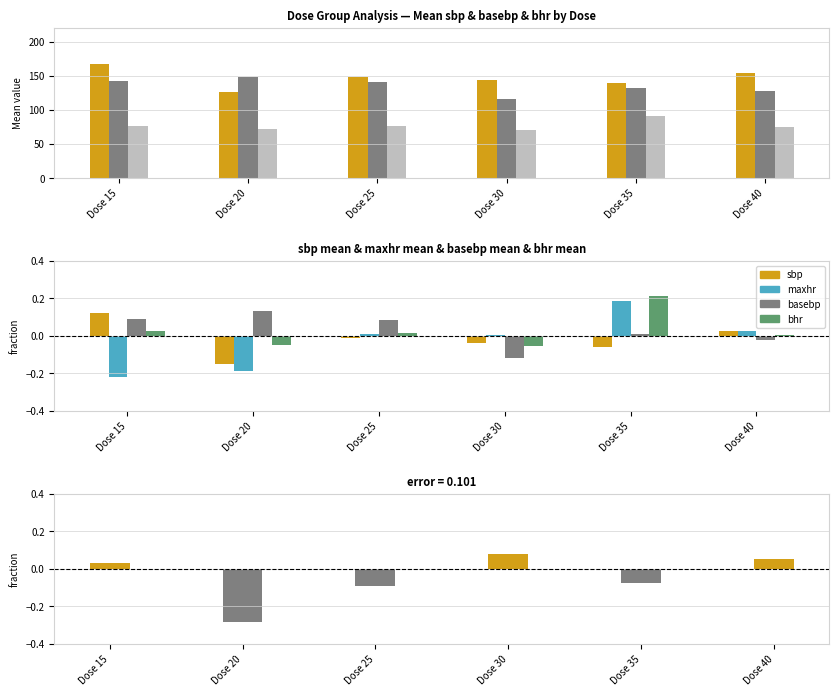

At how many categories does at least one series exceed 0?

6